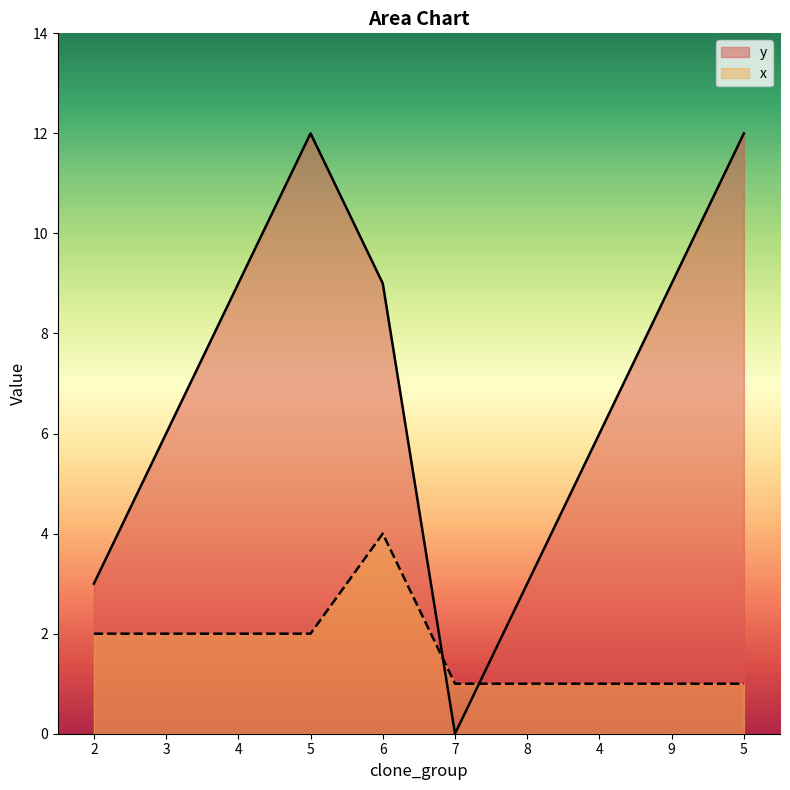

Which series has the largest total across all categories?

y